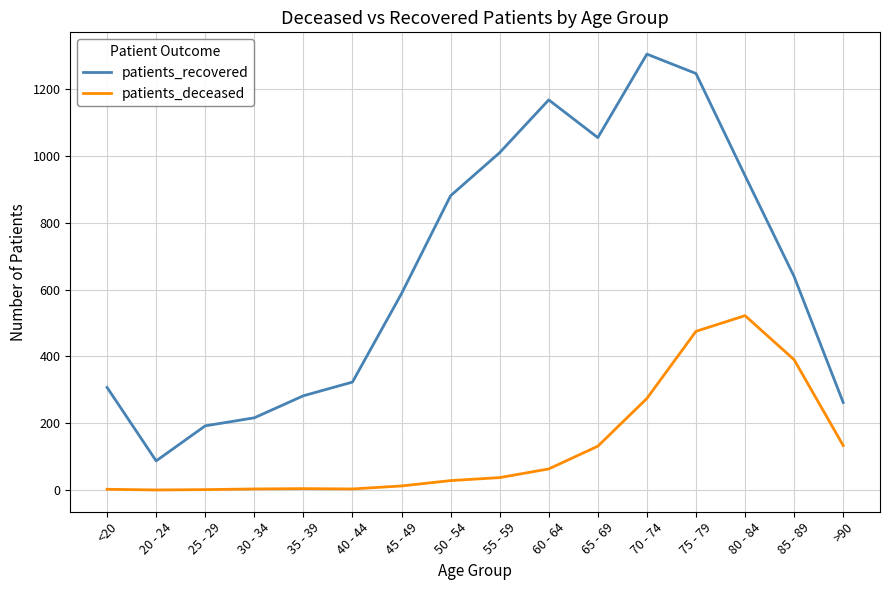

True or false: patients_deceased and patients_recovered cross at least once.

False